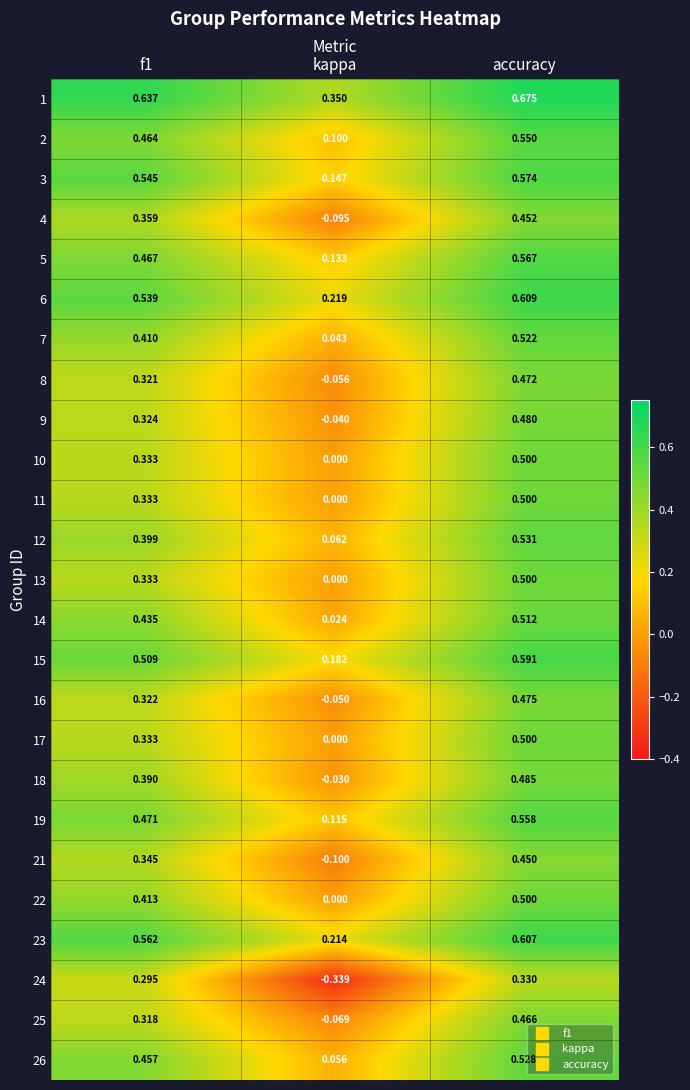

Which category has the highest value in the 24 series?

accuracy